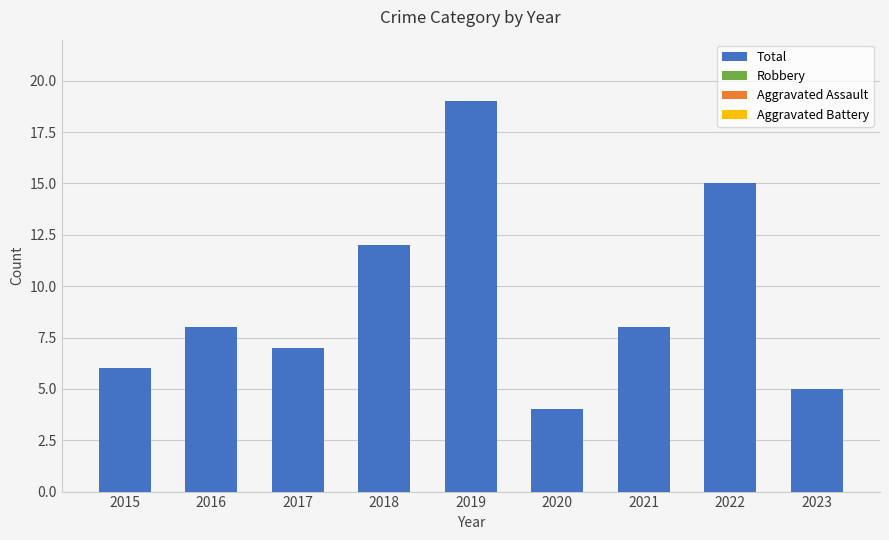

Which has a higher value, 2022 or 2020?

2022